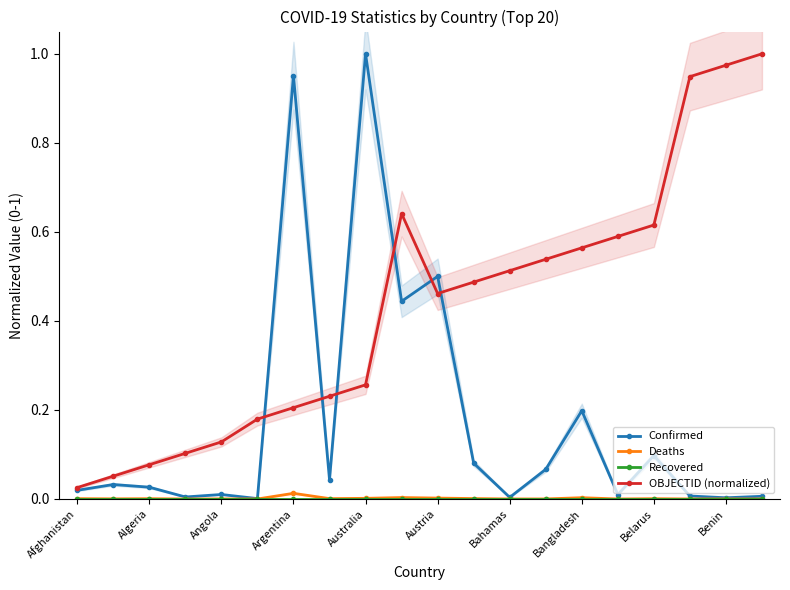

The Confirmed series shows 0.4 at Bahamas. True or false?

False